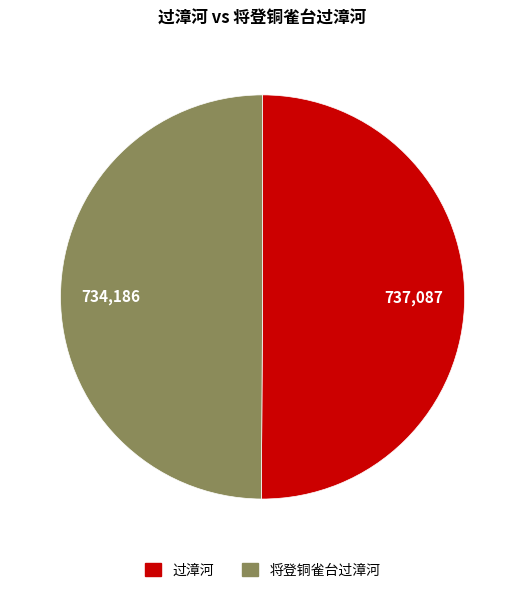

The 将登铜雀台过漳河 slice represents 44% of the pie. True or false?

False